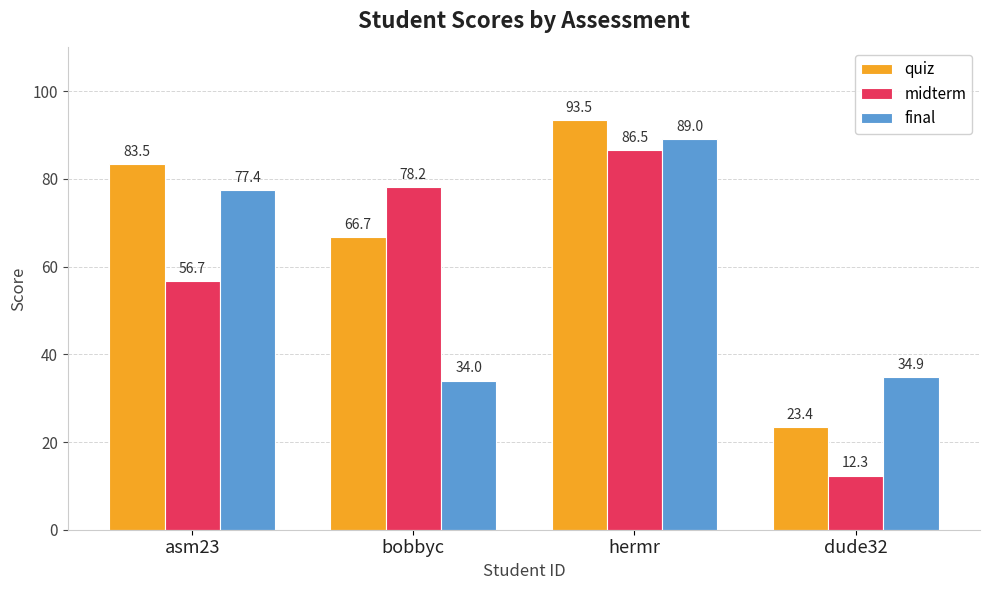

What is the greatest value displayed?

93.5